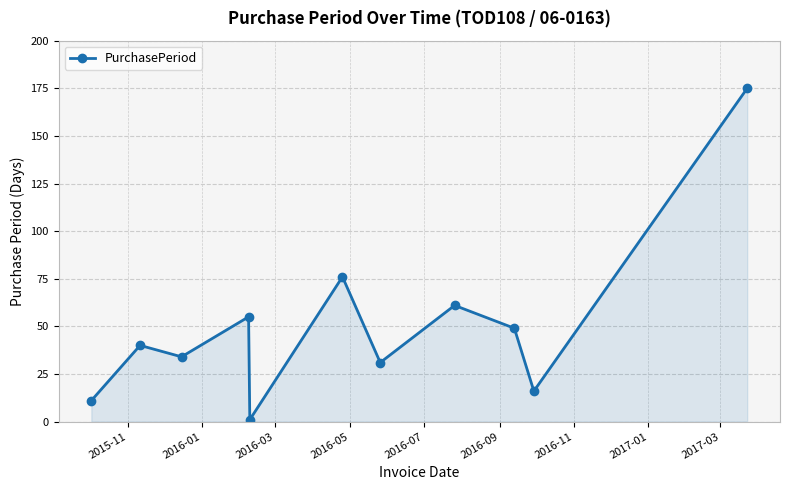

Does the chart display data point markers on the line(s)?

Yes